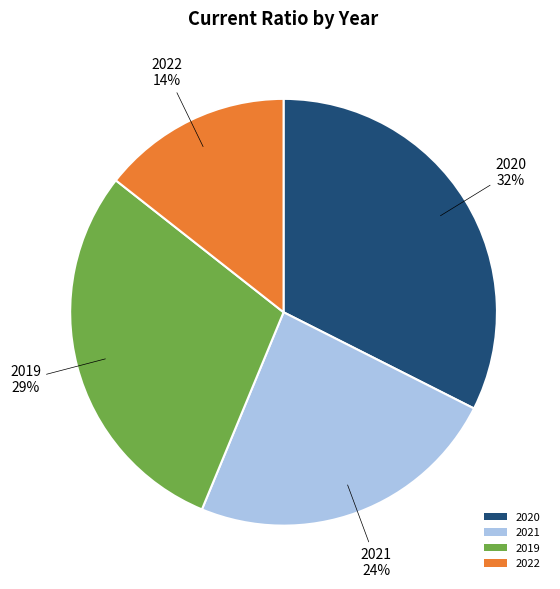

Which slice is the largest?

2020